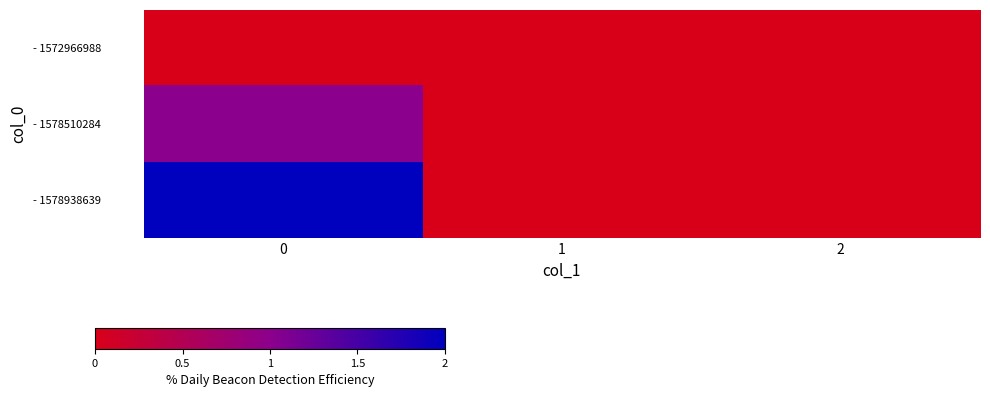

Between 0 and 1, which series saw the biggest shift?

- 1578938639